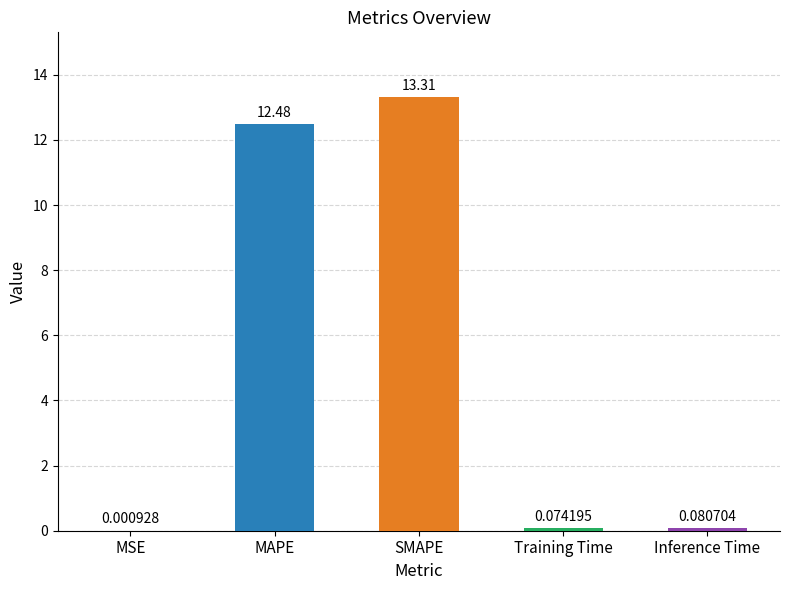

What is the change in value from SMAPE to Inference Time?

-13.2